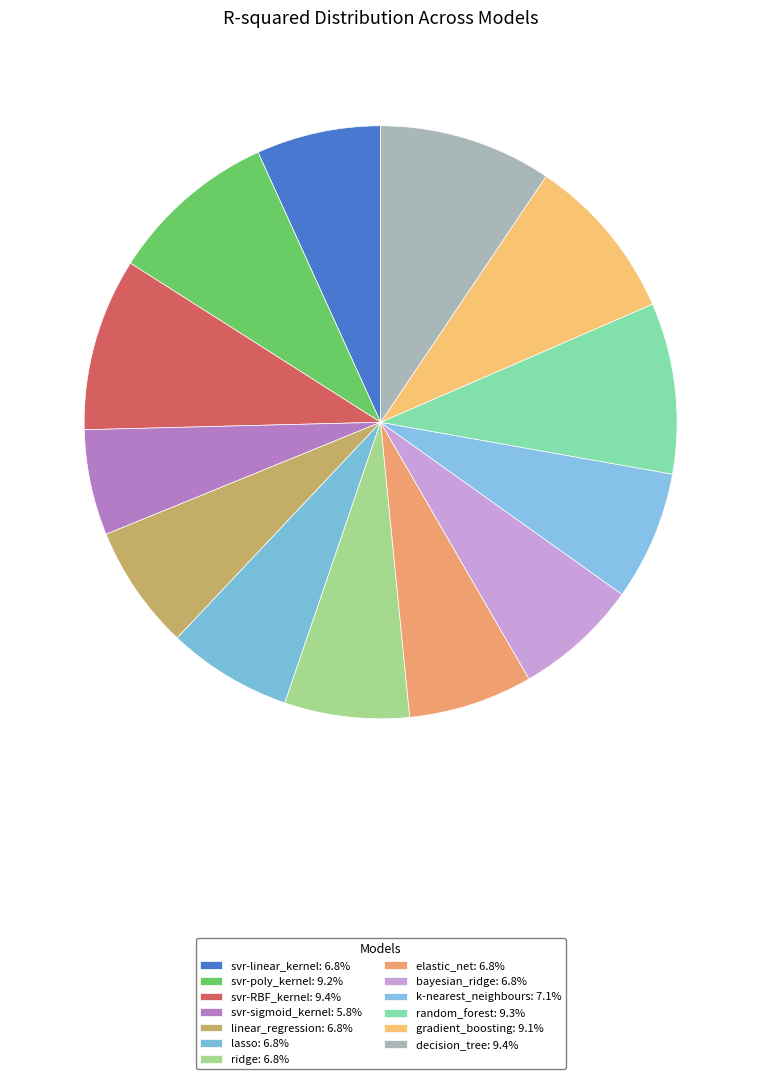

Does any single category account for the majority?

No